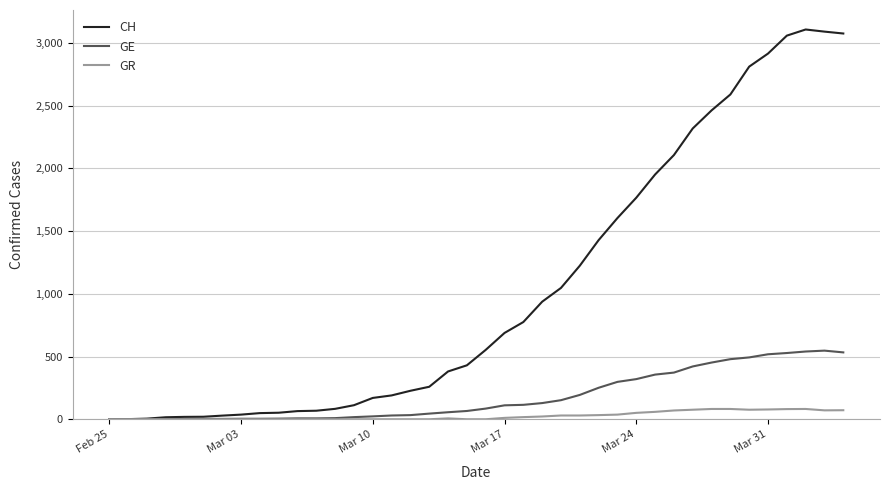

Which series has the widest spread of values?

CH